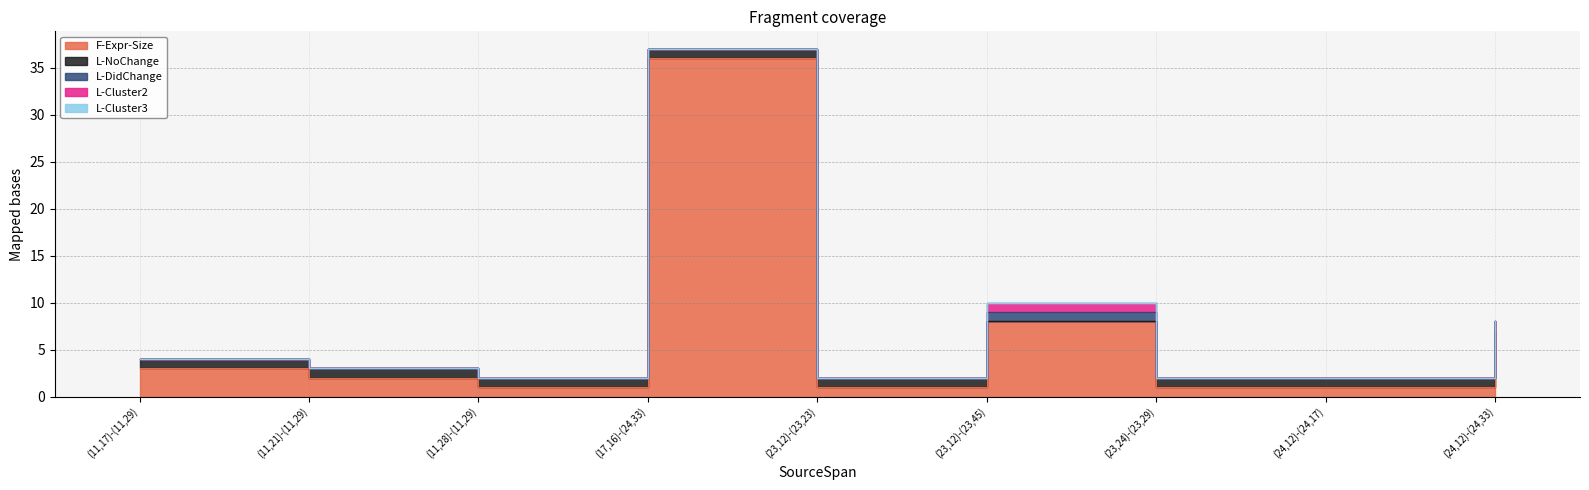

The L-Cluster3 series shows 0 at (24,12)-(24,17). True or false?

True